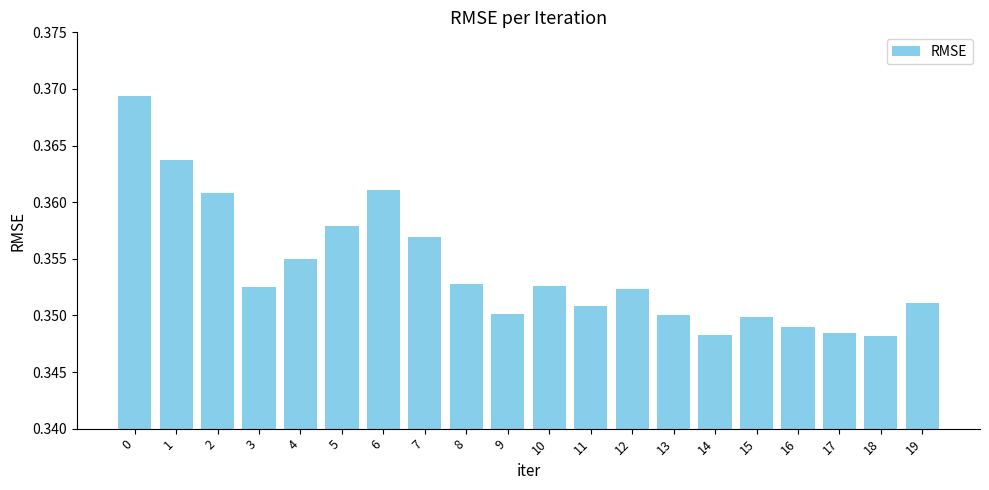

Which has a higher value, 2 or 11?

2